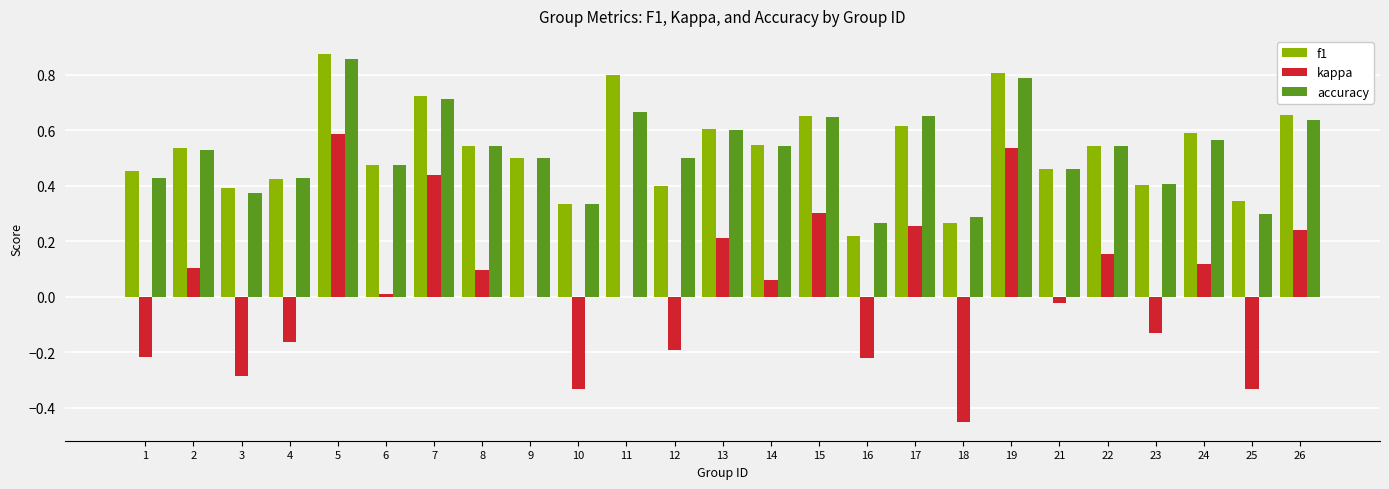

True or false: kappa has a value of -0.2 at 10.

False